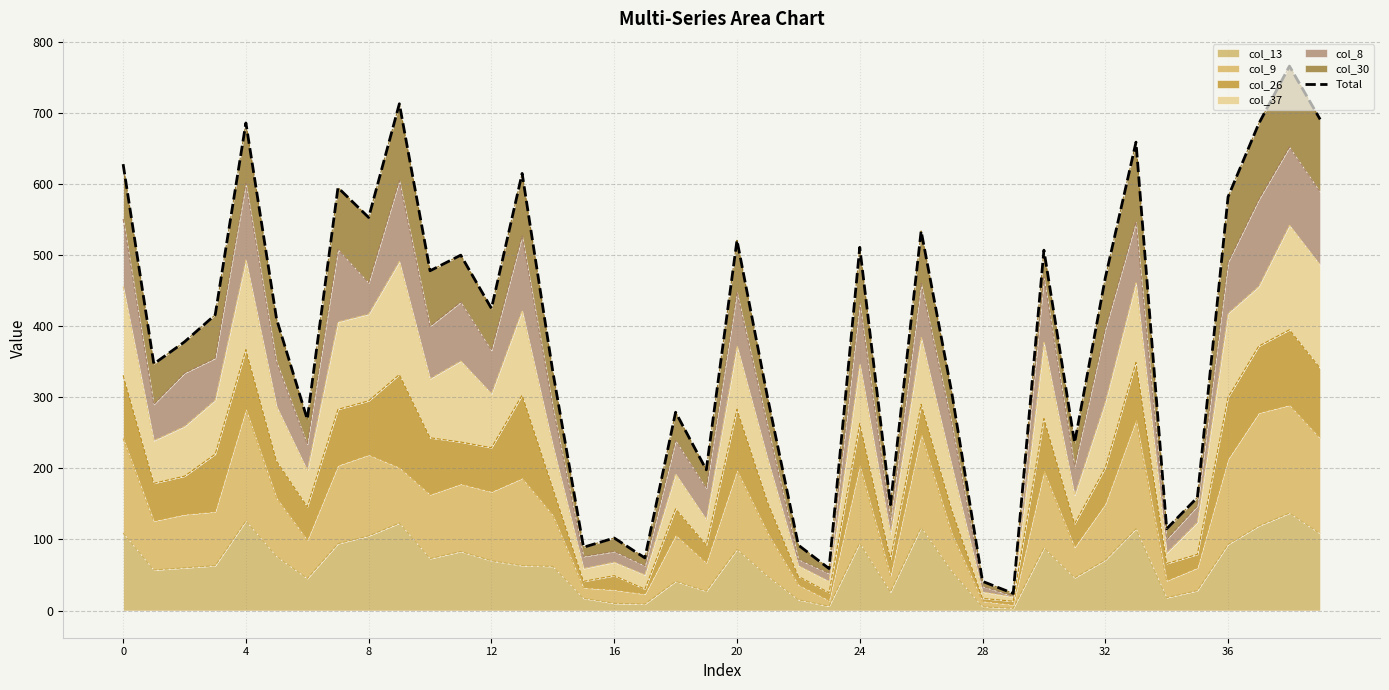

Does the chart display data point markers on the line(s)?

No